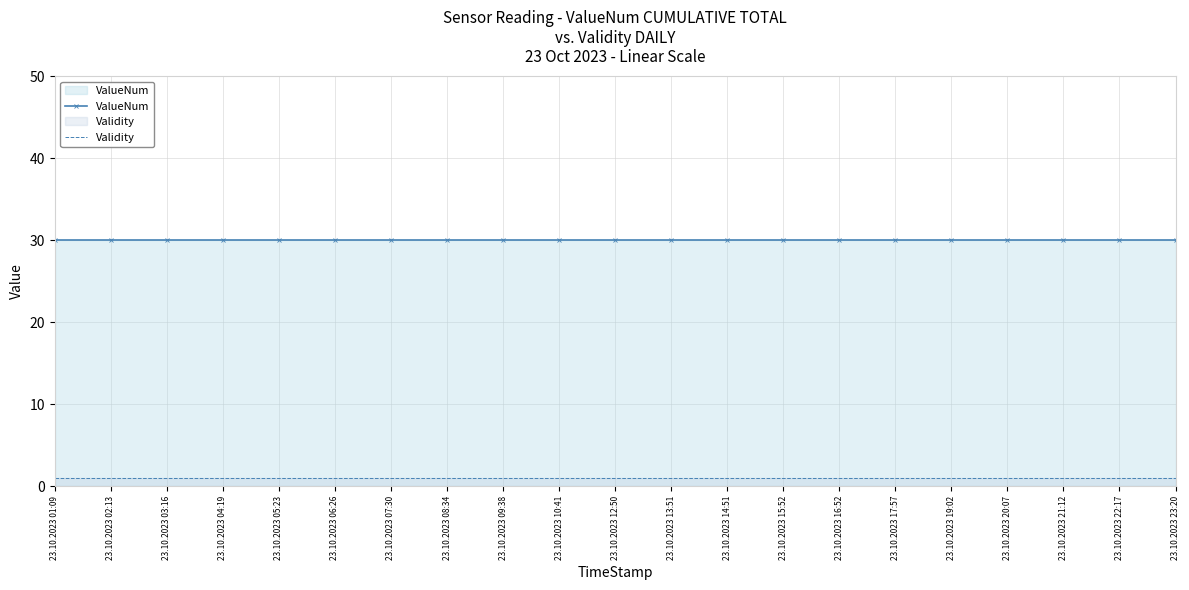

Is the value of Validity at 23.10.2023 13:51 greater than the value of ValueNum at 23.10.2023 12:50?

No